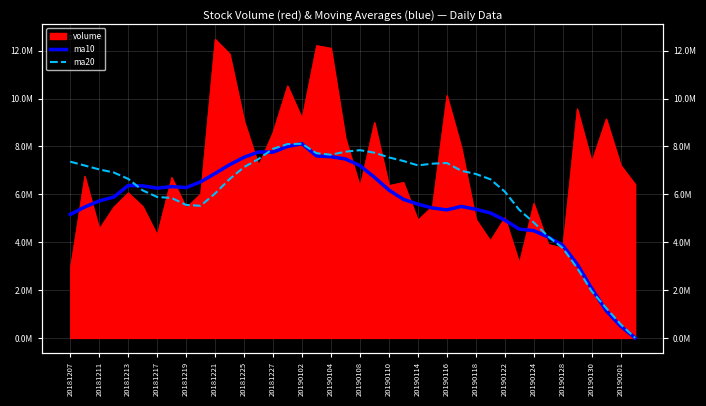

What is the average value of the ma20 series?

6060647.5